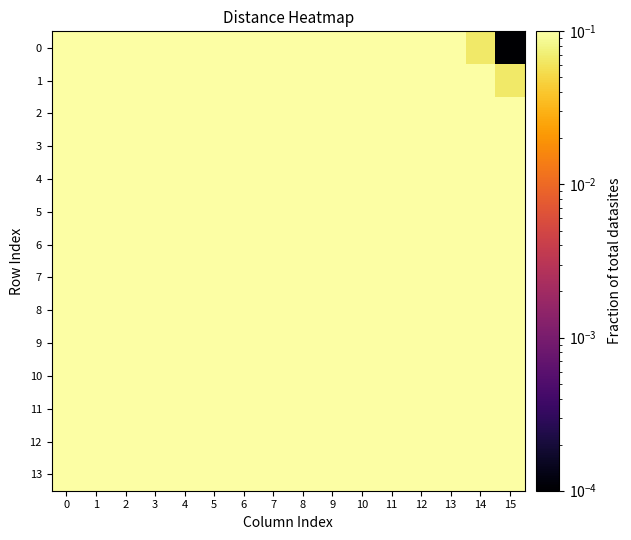

Reading left to right, transcribe all the data shown in this chart.

0: 0=1.0	1=0.9	2=0.9	3=0.8	4=0.7	5=0.7	6=0.6	7=0.5	8=0.5	9=0.4	10=0.3	11=0.3	12=0.2	13=0.1	14=0.1	15=0.0
1: 0=0.9	1=1.0	2=0.9	3=0.9	4=0.8	5=0.7	6=0.7	7=0.6	8=0.5	9=0.5	10=0.4	11=0.3	12=0.3	13=0.2	14=0.1	15=0.1
2: 0=0.9	1=0.9	2=1.0	3=0.9	4=0.9	5=0.8	6=0.7	7=0.7	8=0.6	9=0.5	10=0.5	11=0.4	12=0.3	13=0.3	14=0.2	15=0.1
3: 0=0.8	1=0.9	2=0.9	3=1.0	4=0.9	5=0.9	6=0.8	7=0.7	8=0.7	9=0.6	10=0.5	11=0.5	12=0.4	13=0.3	14=0.3	15=0.2
4: 0=0.7	1=0.8	2=0.9	3=0.9	4=1.0	5=0.9	6=0.9	7=0.8	8=0.7	9=0.7	10=0.6	11=0.5	12=0.5	13=0.4	14=0.3	15=0.3
5: 0=0.7	1=0.7	2=0.8	3=0.9	4=0.9	5=1.0	6=0.9	7=0.9	8=0.8	9=0.7	10=0.7	11=0.6	12=0.5	13=0.5	14=0.4	15=0.3
6: 0=0.6	1=0.7	2=0.7	3=0.8	4=0.9	5=0.9	6=1.0	7=0.9	8=0.9	9=0.8	10=0.7	11=0.7	12=0.6	13=0.5	14=0.5	15=0.4
7: 0=0.5	1=0.6	2=0.7	3=0.7	4=0.8	5=0.9	6=0.9	7=1.0	8=0.9	9=0.9	10=0.8	11=0.7	12=0.7	13=0.6	14=0.5	15=0.5
8: 0=0.5	1=0.5	2=0.6	3=0.7	4=0.7	5=0.8	6=0.9	7=0.9	8=1.0	9=0.9	10=0.9	11=0.8	12=0.7	13=0.7	14=0.6	15=0.5
9: 0=0.4	1=0.5	2=0.5	3=0.6	4=0.7	5=0.7	6=0.8	7=0.9	8=0.9	9=1.0	10=0.9	11=0.9	12=0.8	13=0.7	14=0.7	15=0.6
10: 0=0.3	1=0.4	2=0.5	3=0.5	4=0.6	5=0.7	6=0.7	7=0.8	8=0.9	9=0.9	10=1.0	11=0.9	12=0.9	13=0.8	14=0.7	15=0.7
11: 0=0.3	1=0.3	2=0.4	3=0.5	4=0.5	5=0.6	6=0.7	7=0.7	8=0.8	9=0.9	10=0.9	11=1.0	12=0.9	13=0.9	14=0.8	15=0.7
12: 0=0.2	1=0.3	2=0.3	3=0.4	4=0.5	5=0.5	6=0.6	7=0.7	8=0.7	9=0.8	10=0.9	11=0.9	12=1.0	13=0.9	14=0.9	15=0.8
13: 0=0.1	1=0.2	2=0.3	3=0.3	4=0.4	5=0.5	6=0.5	7=0.6	8=0.7	9=0.7	10=0.8	11=0.9	12=0.9	13=1.0	14=0.9	15=0.9